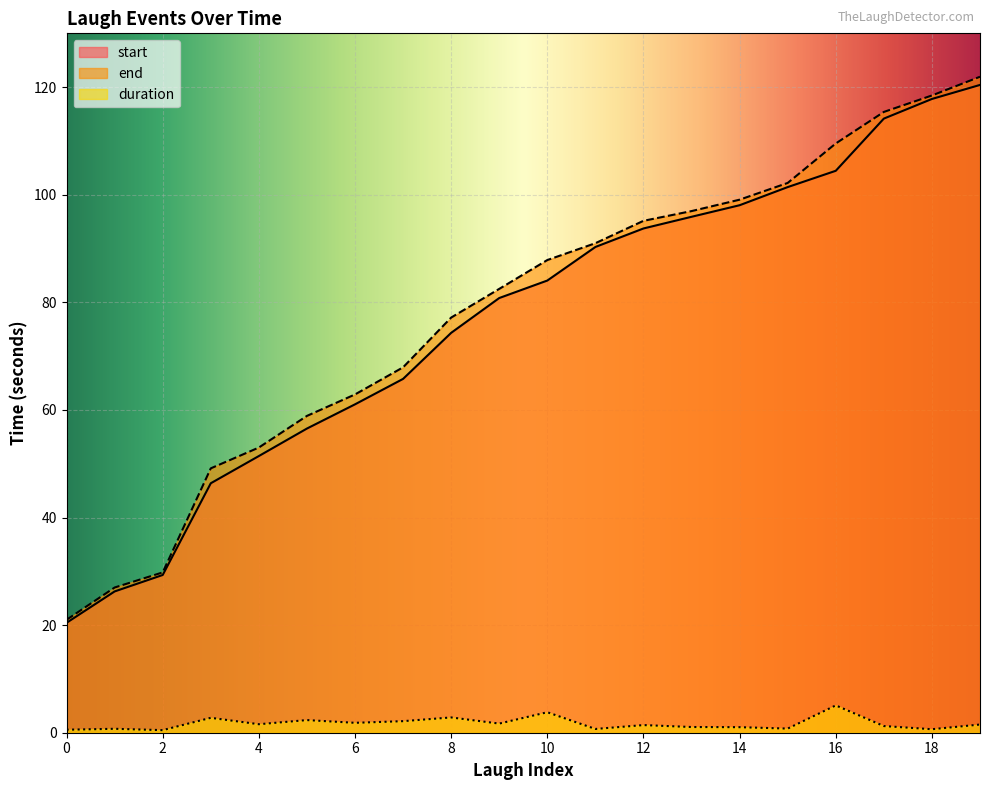

How many data points in duration are above 1?

14